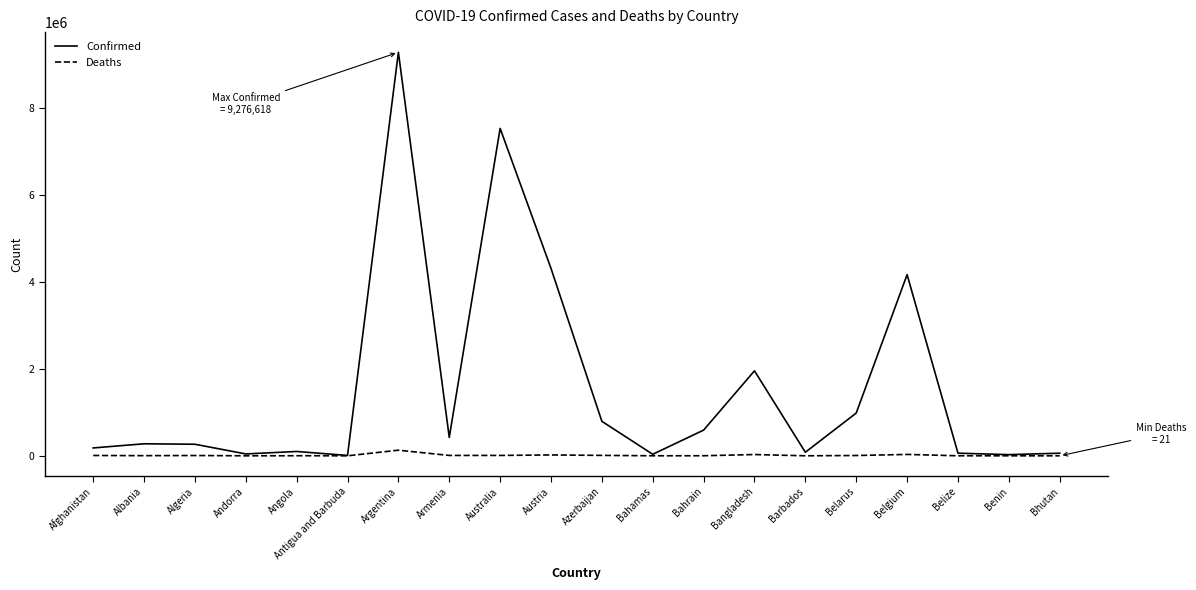

How many lines are shown in the chart?

2